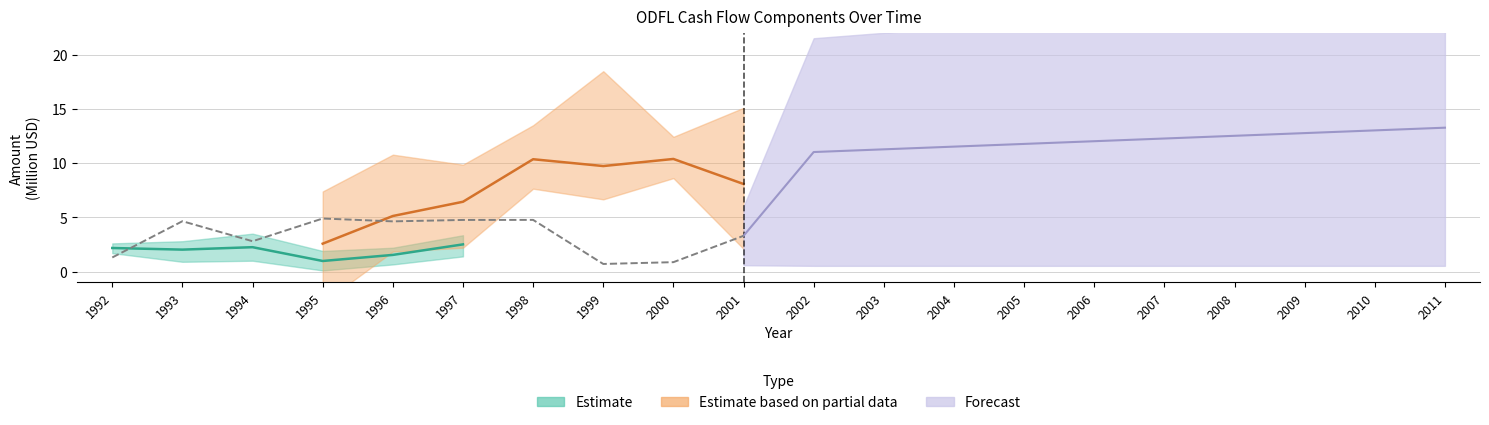

Reading left to right, what are all the values shown in this chart?

1.3	4.7	2.8	4.9	4.6	4.8	4.8	0.7	0.9	3.3